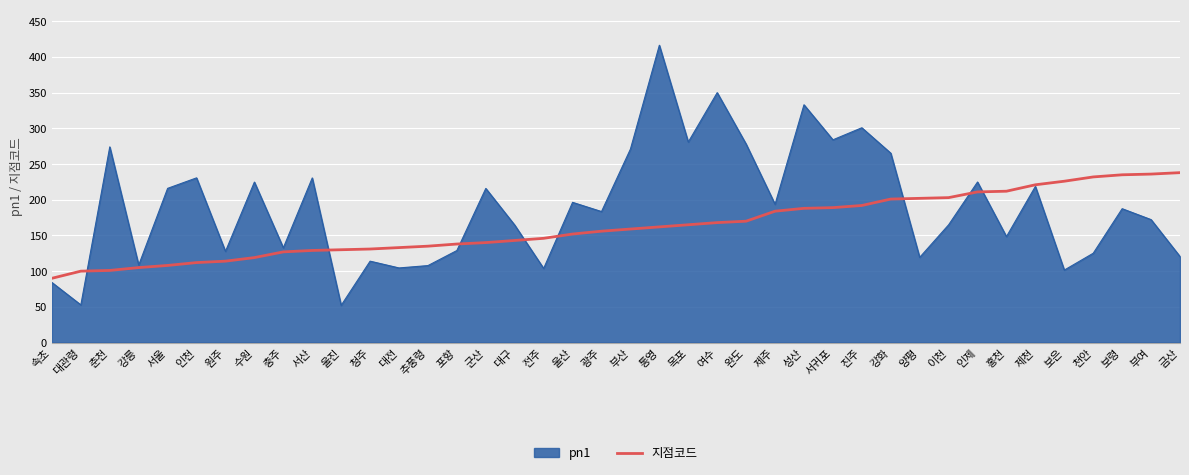

Rank the series by their maximum value, from lowest to highest.

지점코드, pn1